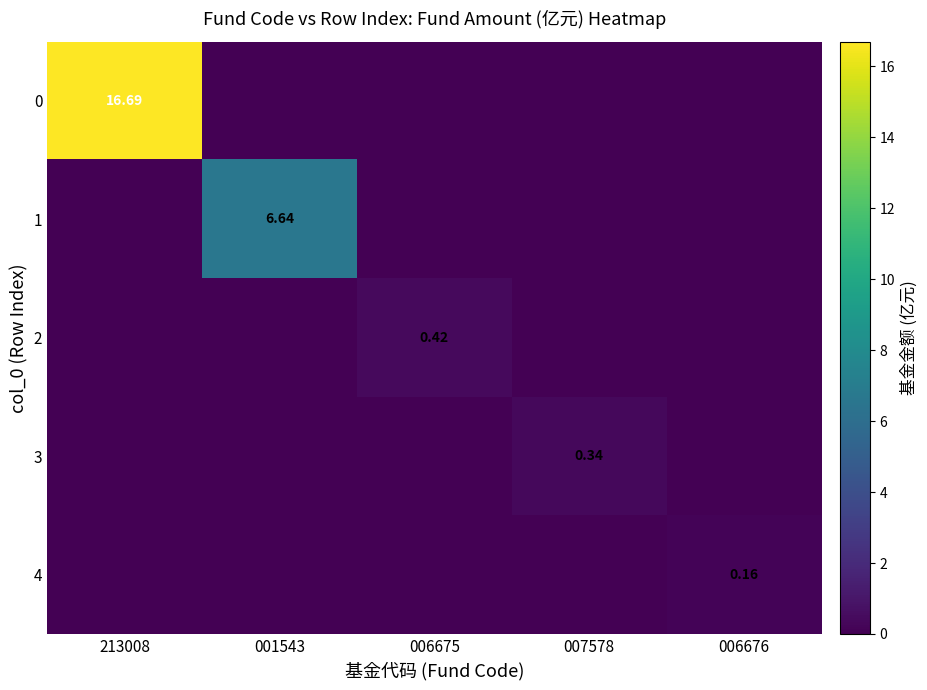

Which series changed the most between 007578 and 006676?

3